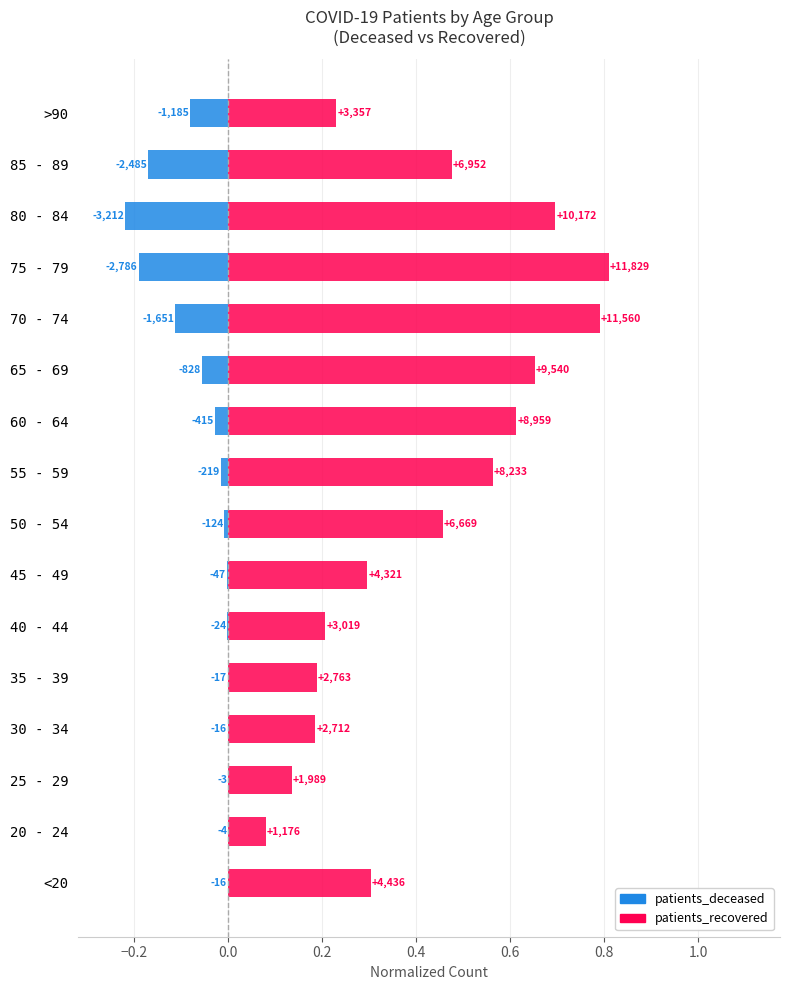

Which series has the widest spread of values?

patients_recovered